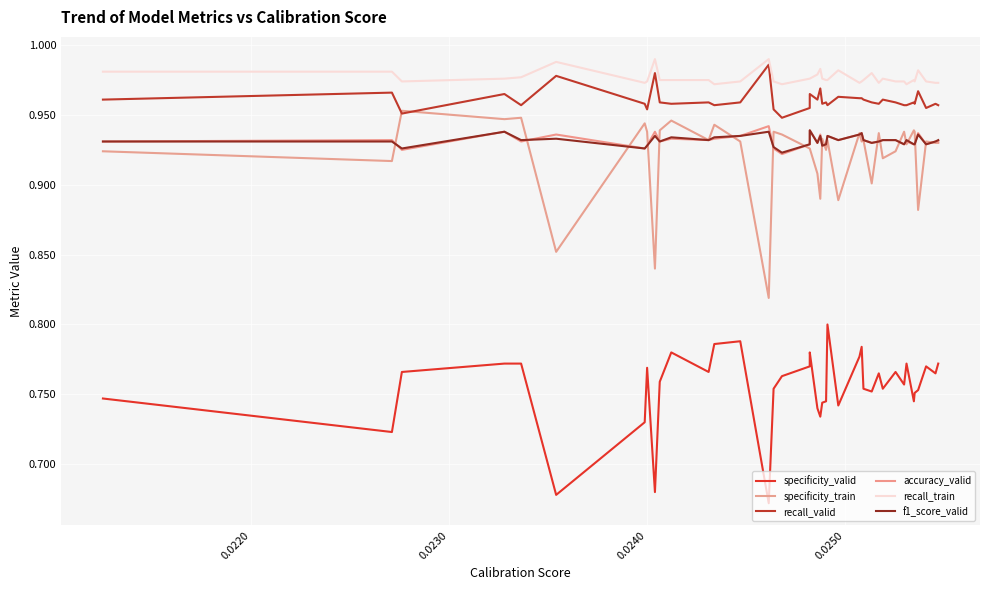

At how many categories does at least one series exceed 0?

40